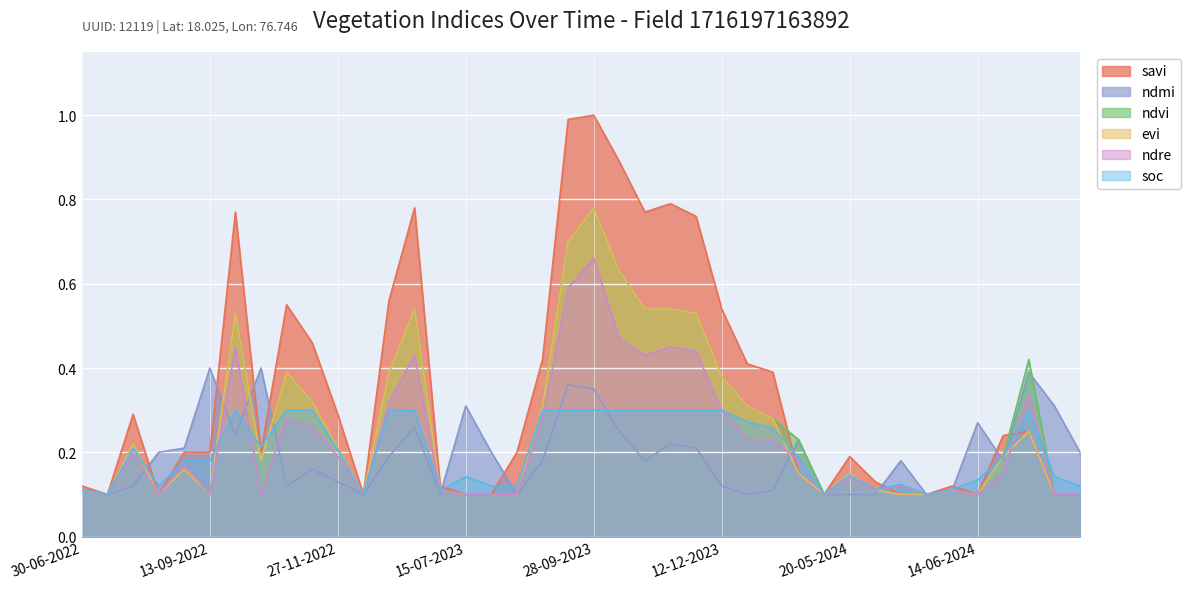

Which series has the largest total across all categories?

savi